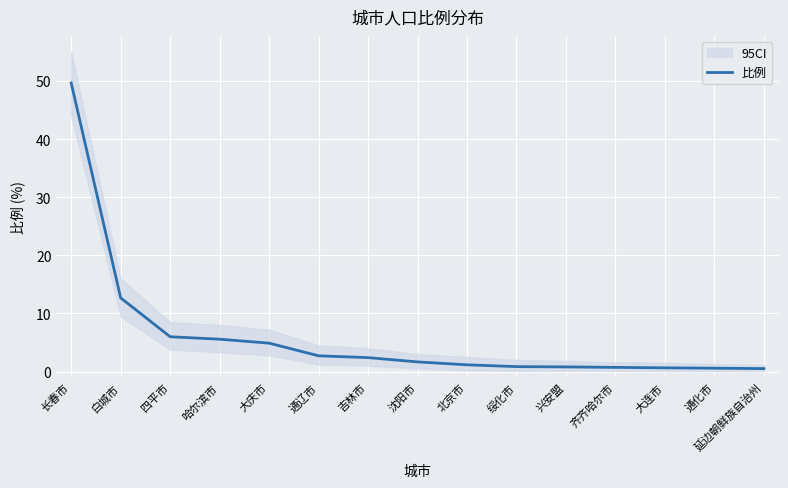

What is the difference between the values at 四平市 and 长春市?

43.7